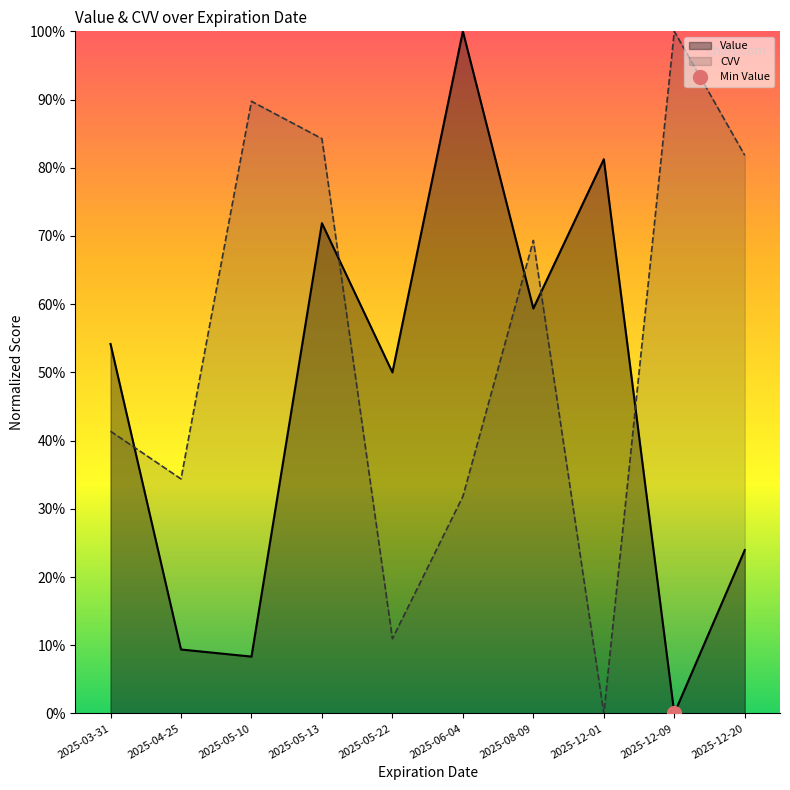

True or false: CVV has a value of 11.0 at 2025-05-22.

True